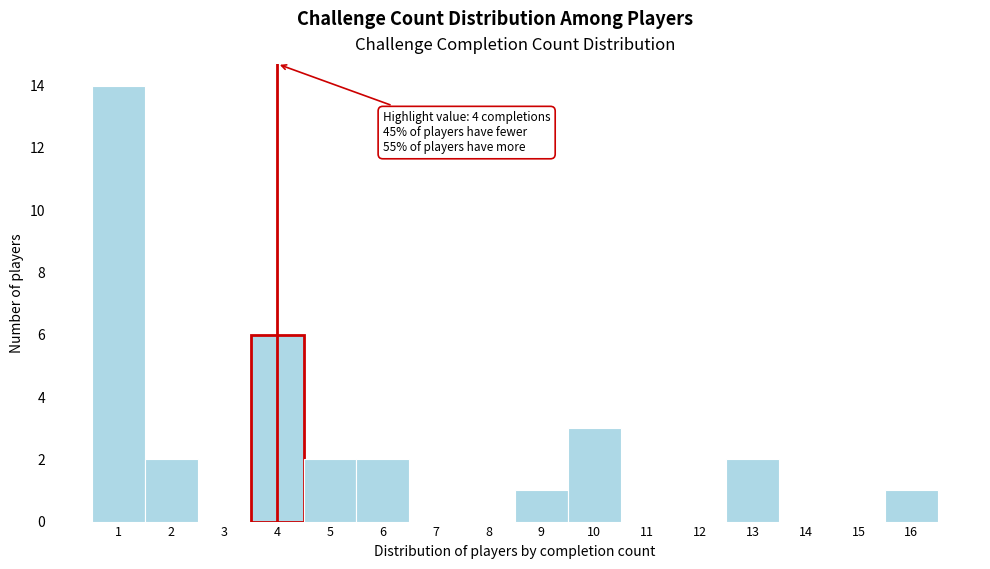

Which range on the x-axis has the tallest bar?

0.5 to 1.5